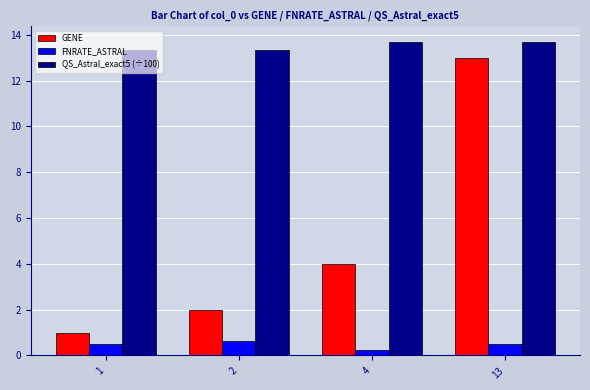

How many data points does each series have?

4